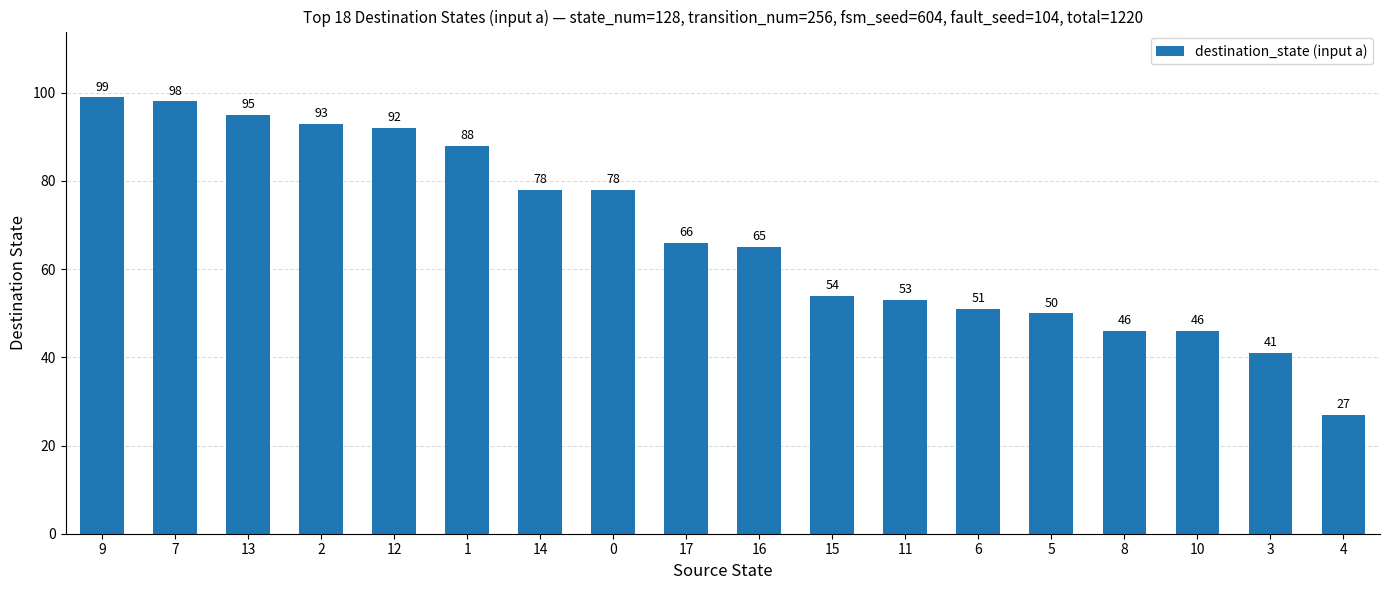

What is the label of the 11th bar from the left?

15